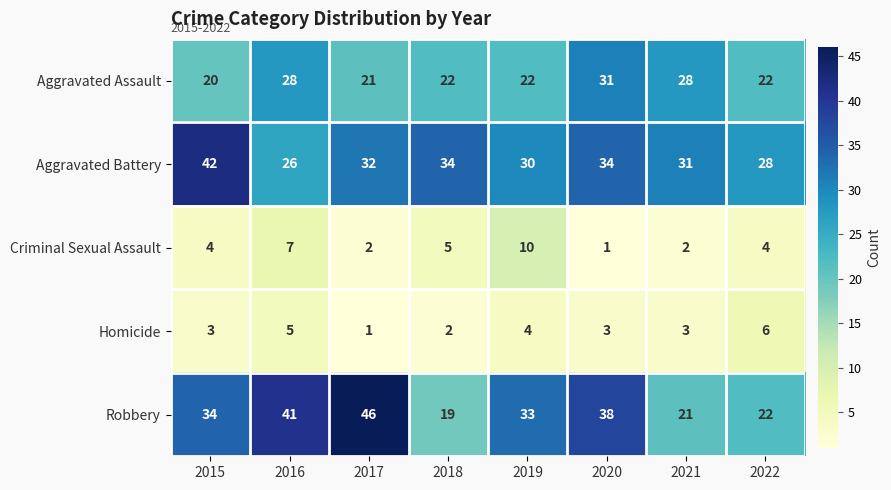

Which category has the lowest value in the Homicide series?

2017